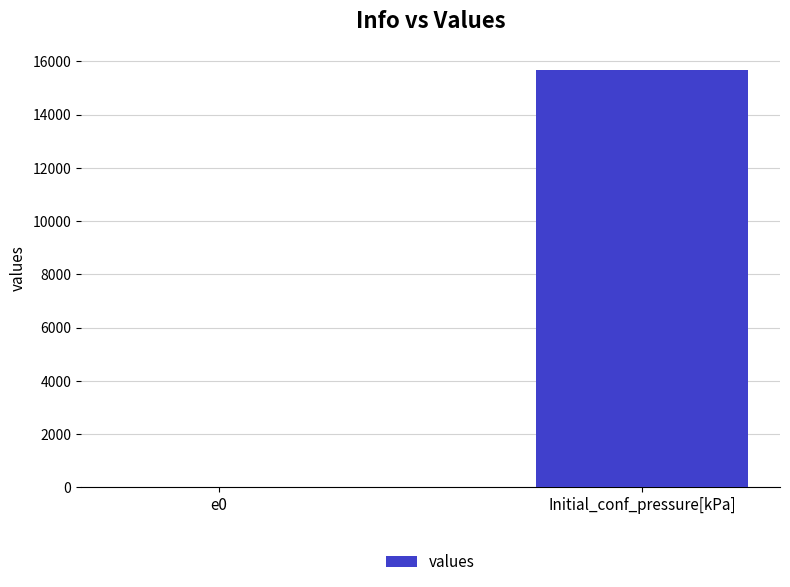

Count the number of categories in the chart.

2